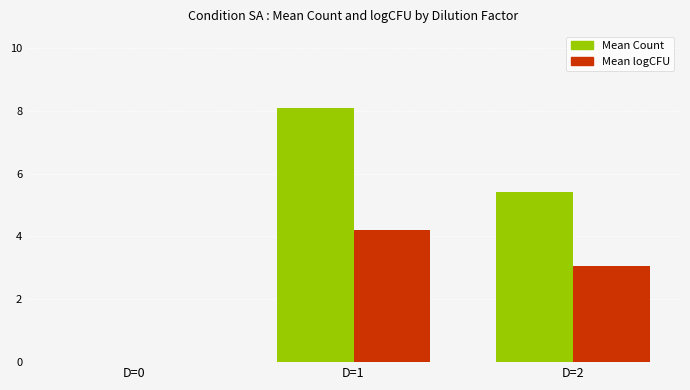

The value of Mean logCFU at D=2 is 4.6. True or false?

False